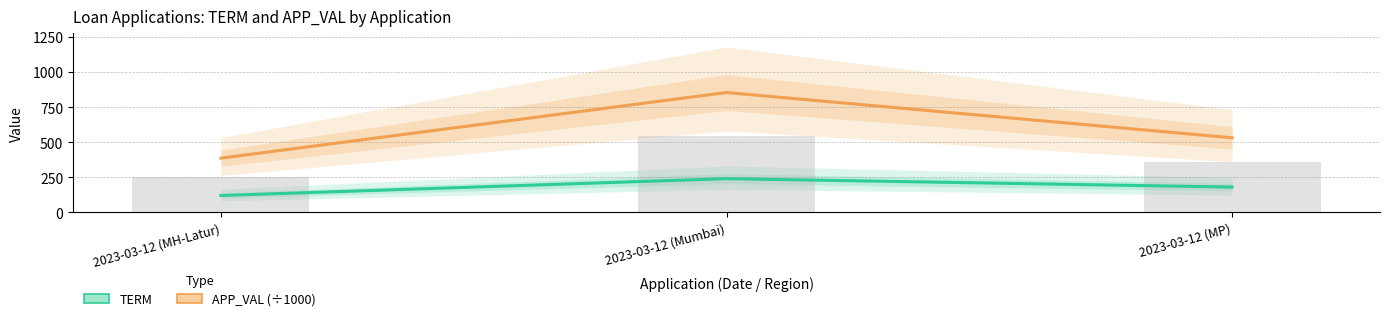

Is the value of TERM at 2023-03-12 (MH-Latur) greater than the value of APP_VAL (÷1000) at 2023-03-12 (MP)?

No